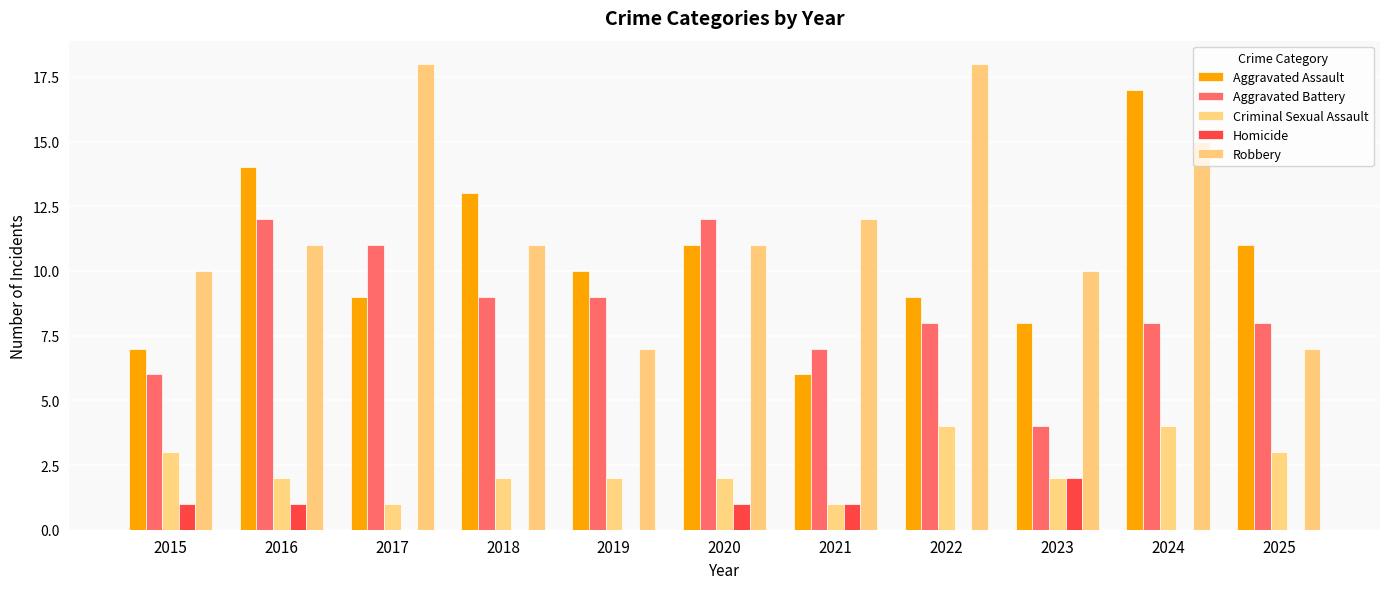

What is the value of the Aggravated Battery bar at the 10th from the left?

8